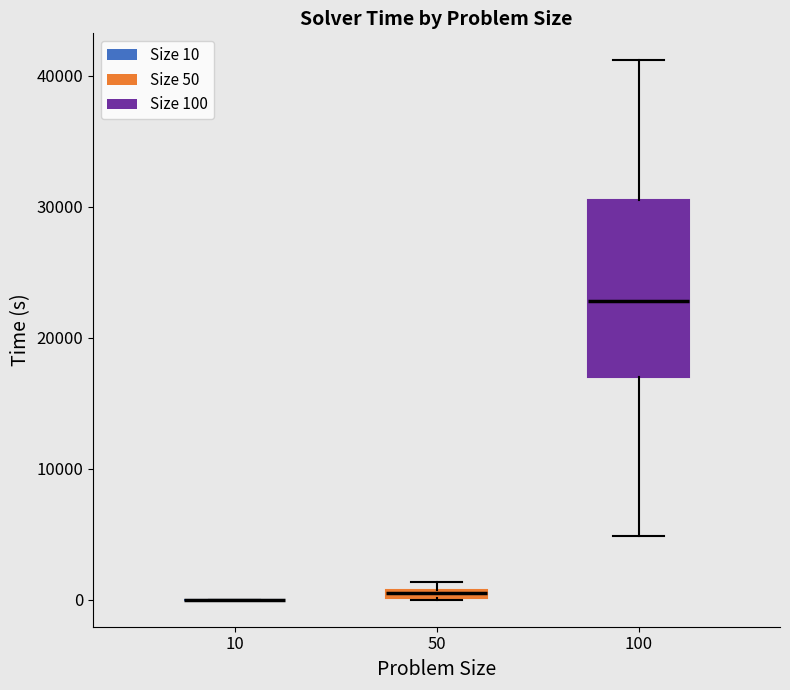

Where is the lower edge of the box at x = 50 on the y-axis? The values are not printed on the chart, so give them approximately, as read against the axis.

0